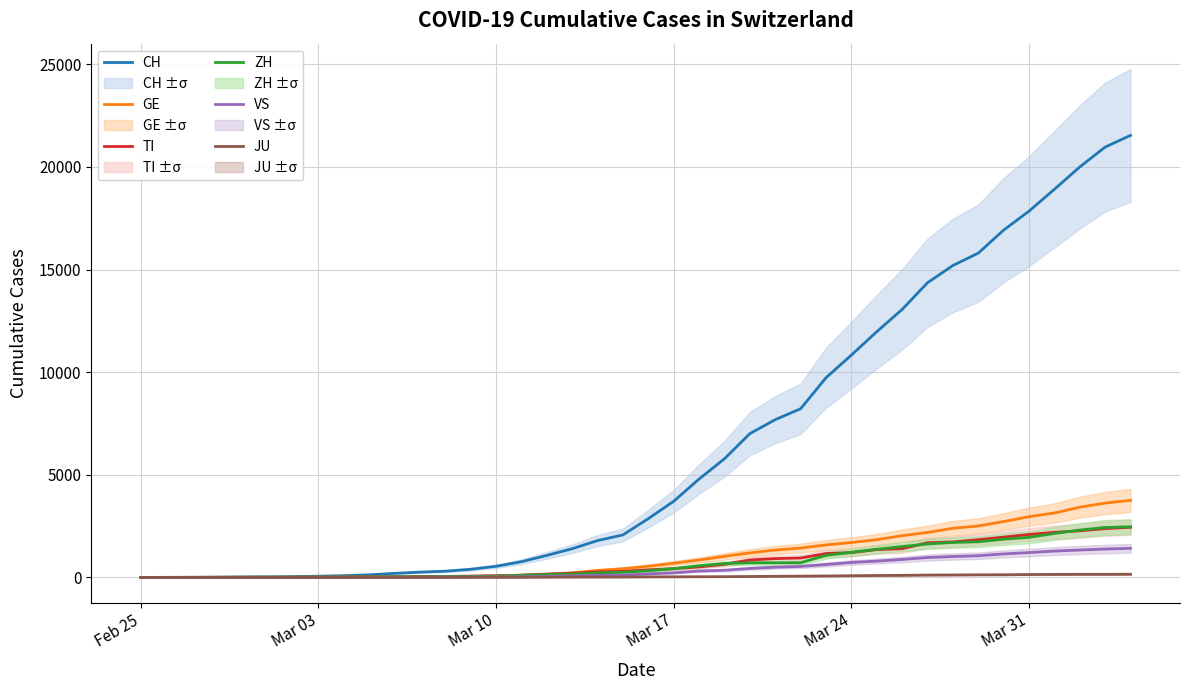

What is the highest value of the CH series?

21535